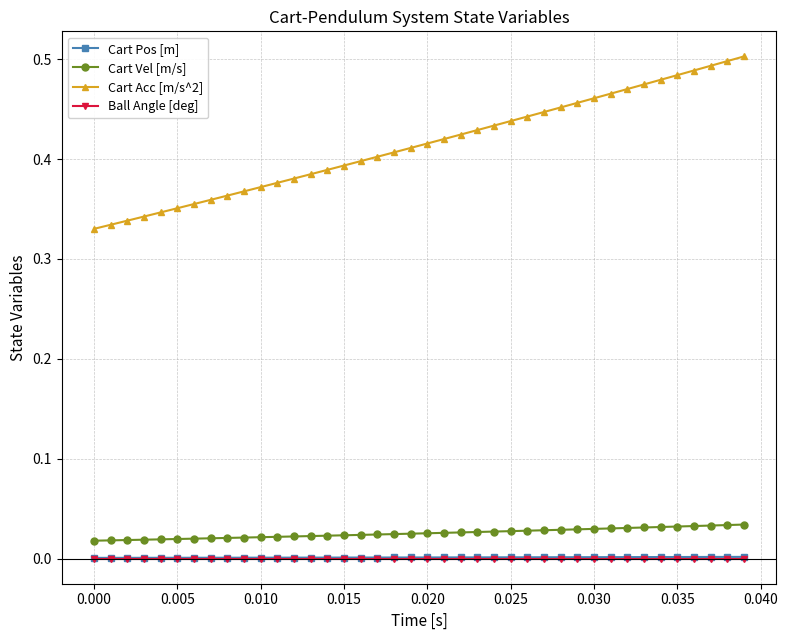

Which series has the largest range (max minus min)?

Cart Acc [m/s^2]